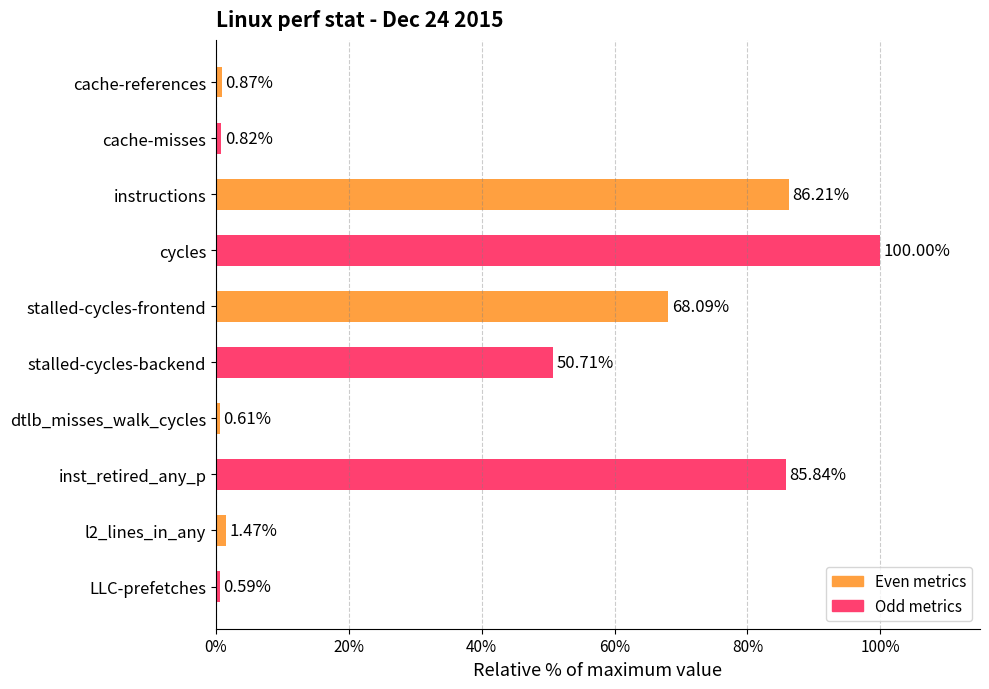

List the labels in order of value, smallest first.

LLC-prefetches, dtlb_misses_walk_cycles, cache-misses, cache-references, l2_lines_in_any, stalled-cycles-backend, stalled-cycles-frontend, inst_retired_any_p, instructions, cycles